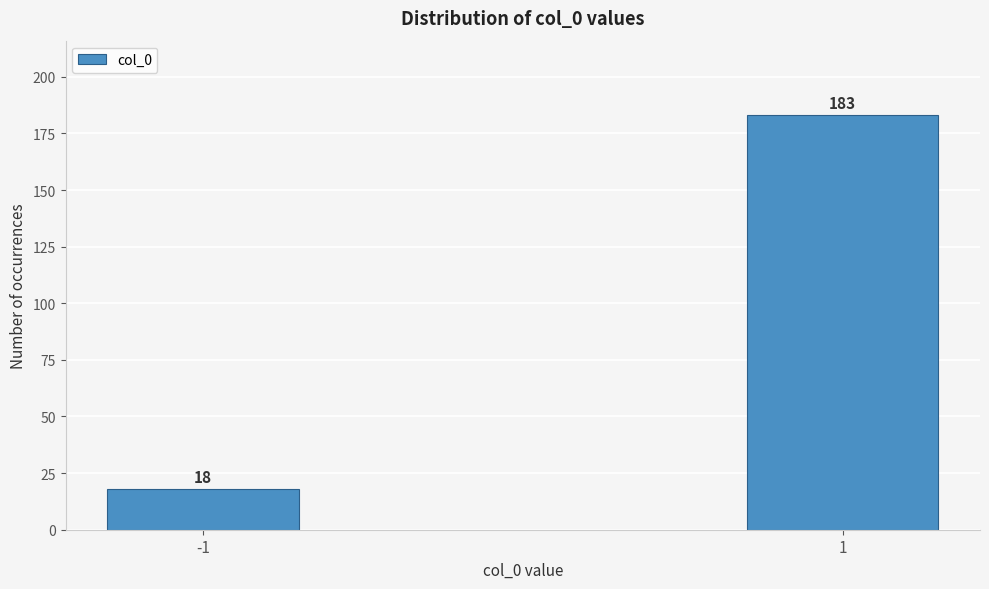

Reading left to right, extract all data points from this chart.

-1=18	1=183